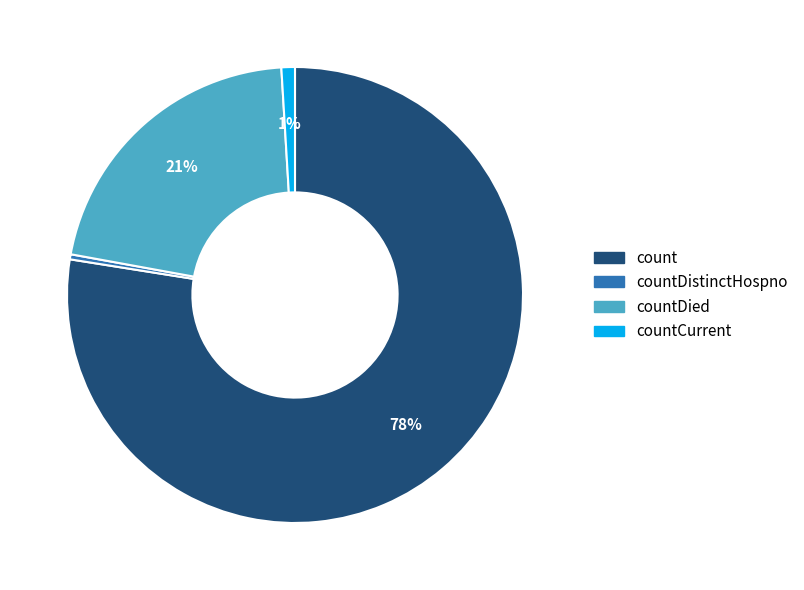

Is it true that countDied is 21% of the pie?

True